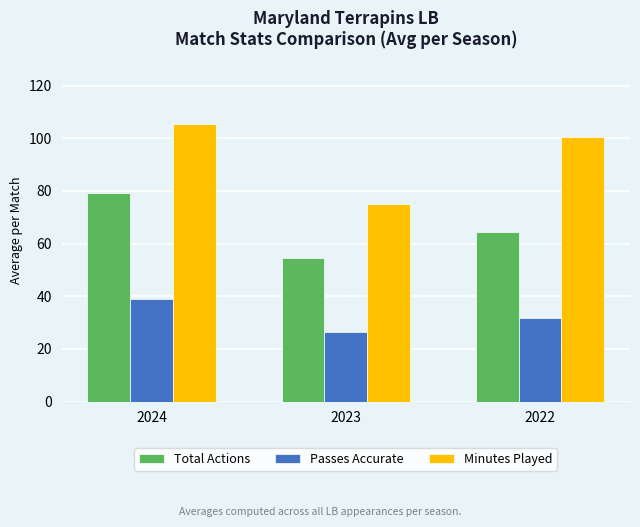

How many series are shown in this chart?

3